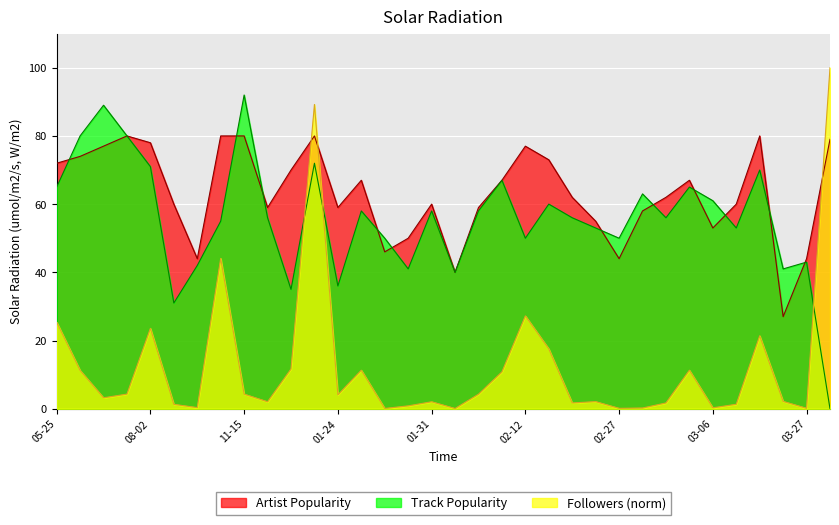

What is the value of the Followers_k point at the 7th from the left?

0.3